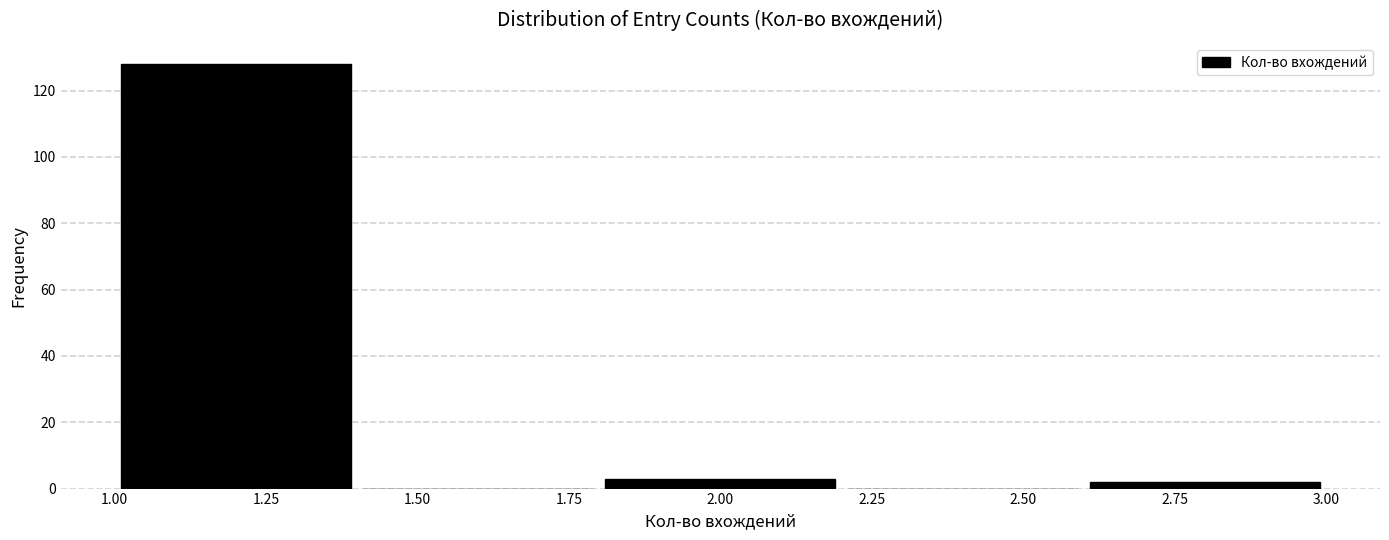

Reading left to right, transcribe this chart: for each bar, give the range it covers on the x-axis and its height. The values are not printed on the chart, so give them approximately, as read against the axis.

1.0 to 1.4: 128
1.4 to 1.8: 0
1.8 to 2.2: 4
2.2 to 2.6: 0
2.6 to 3.0: 2